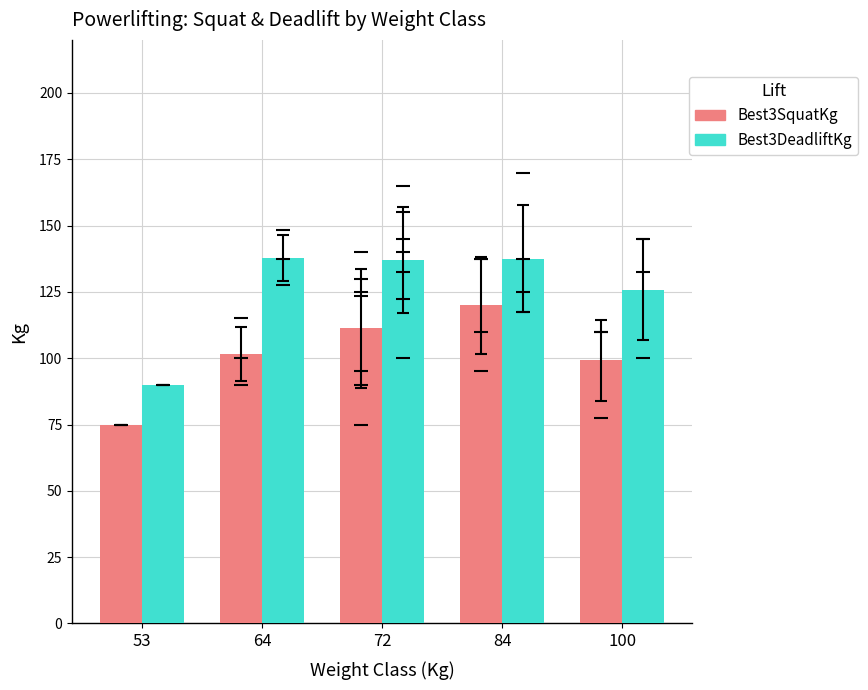

Which series has the largest range (max minus min)?

Best3DeadliftKg